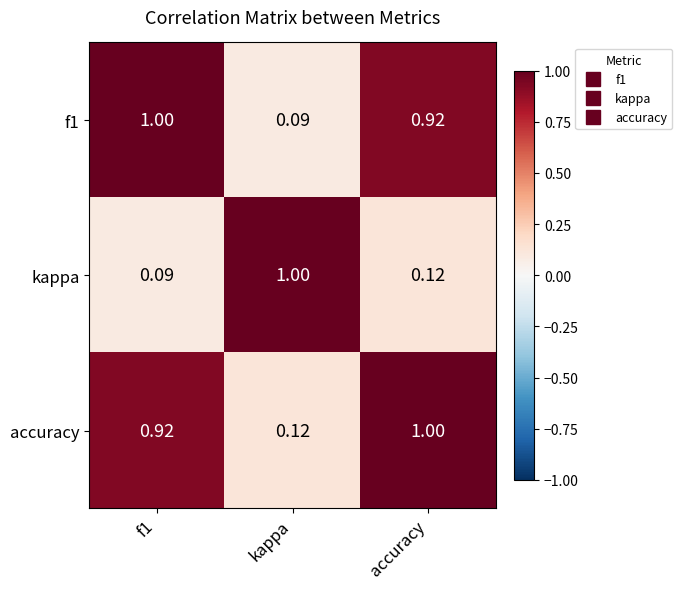

Which category has the lowest value in the accuracy series?

kappa